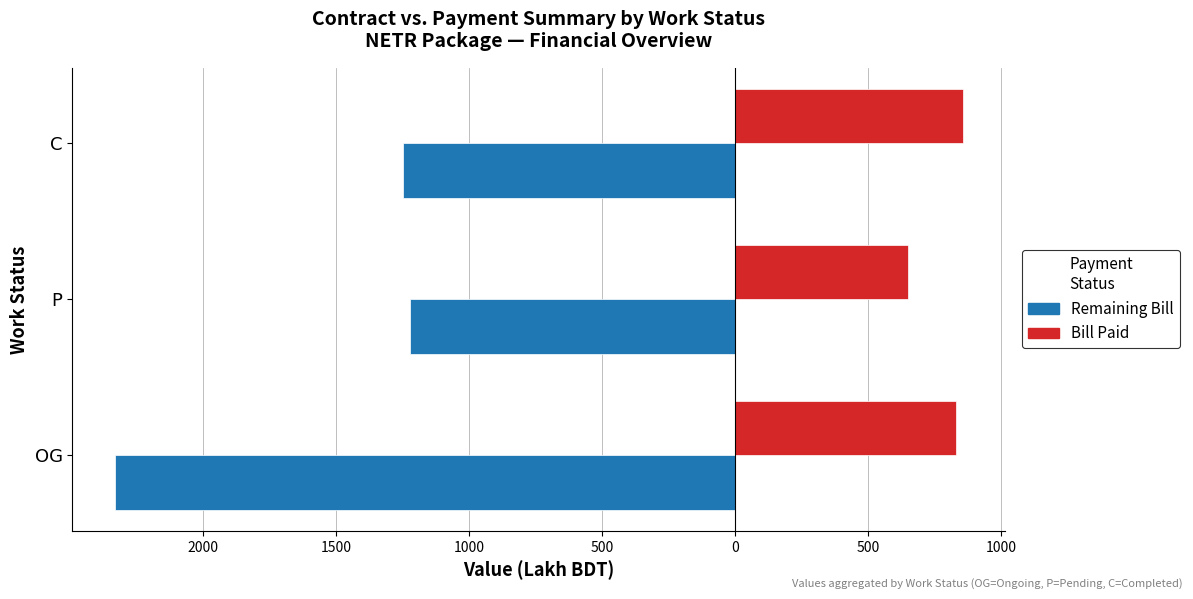

Rank the series by their average value, from highest to lowest.

Bill Paid, Remaining Bill